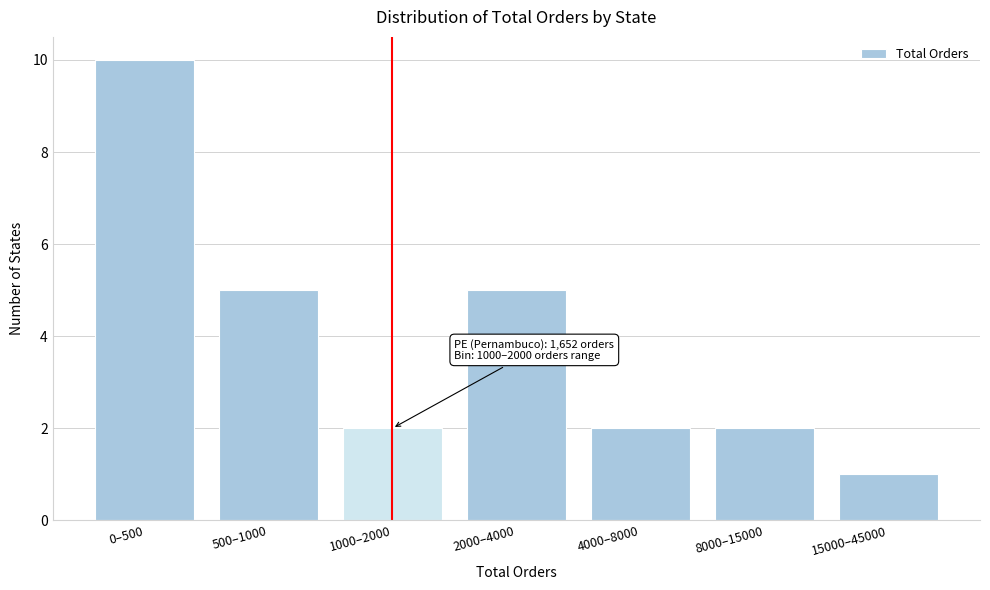

Reading right to left, transcribe all the data shown in this chart.

15000–45000=1	8000–15000=2	4000–8000=2	2000–4000=5	1000–2000=2	500–1000=5	0–500=10